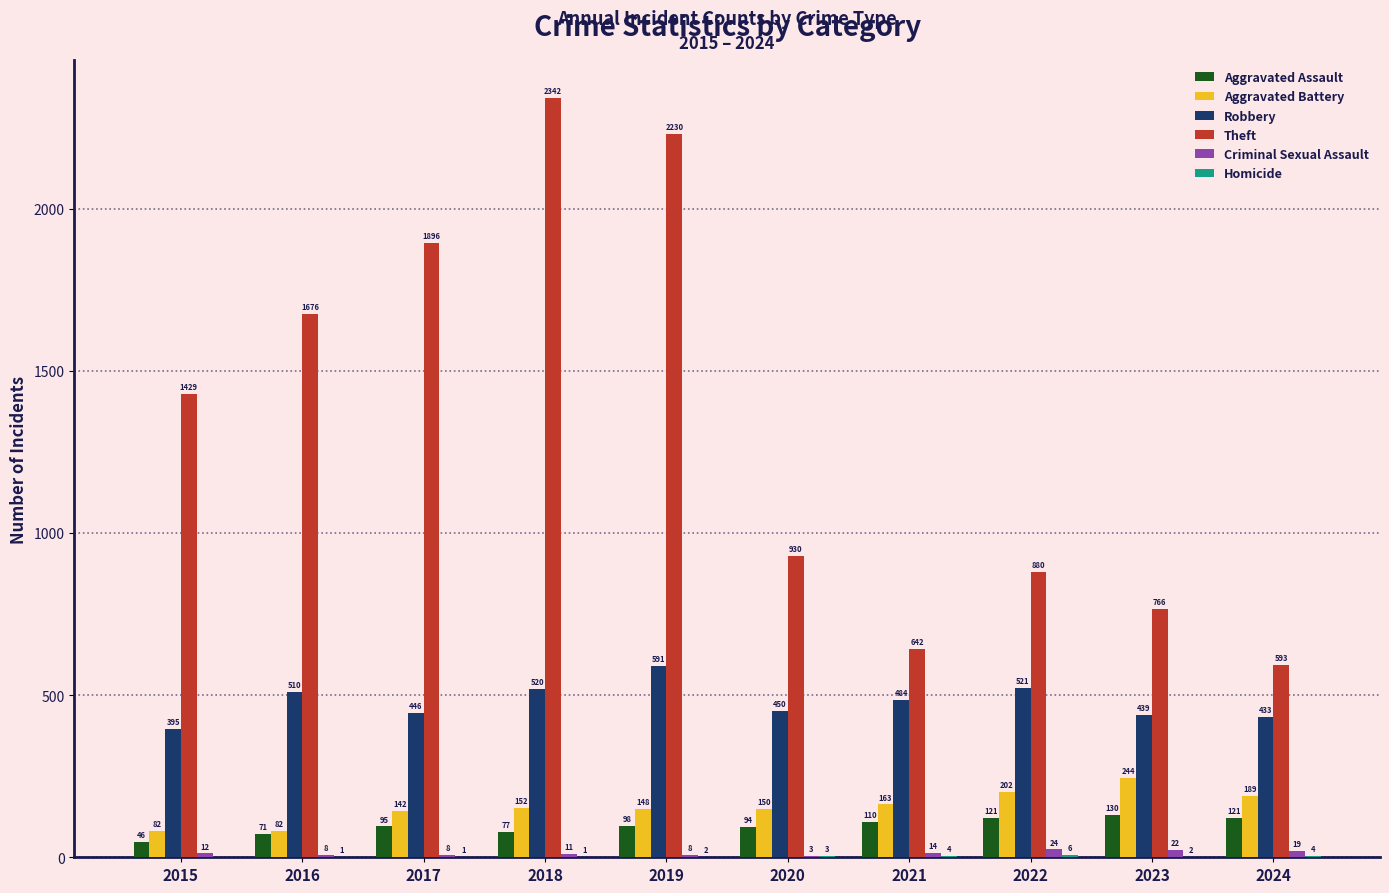

What is the difference between the Theft values at 2018 and 2021?

1700